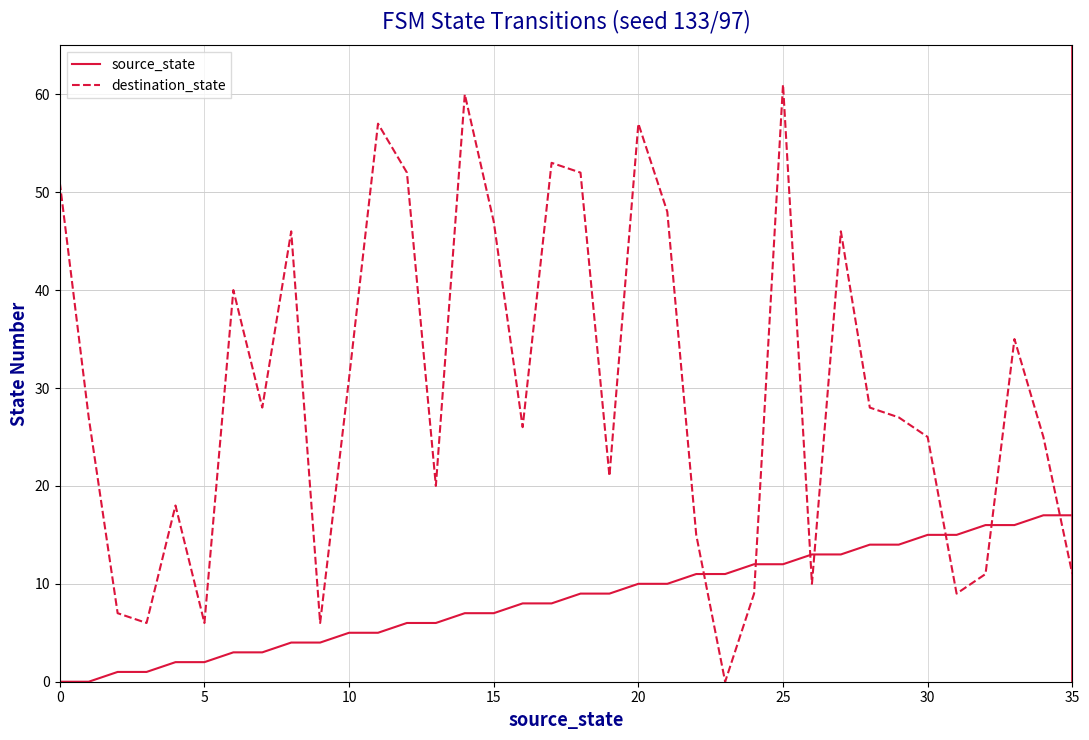

After their last crossing, which series has the higher values: source_state or destination_state?

source_state